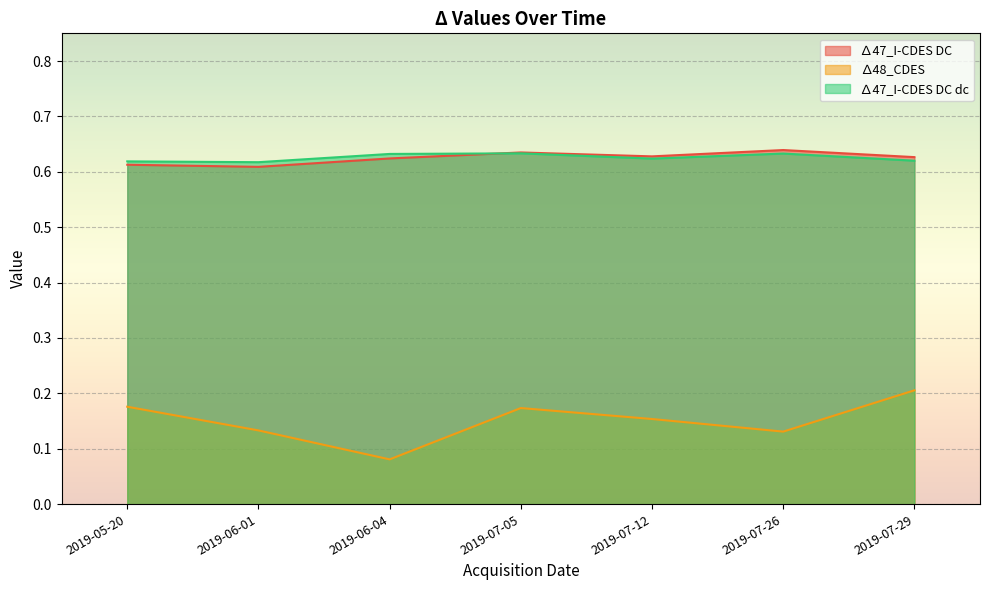

Reading left to right, list all the values displayed in this chart.

∆47_I-CDES DC: 2019-05-20=0.6	2019-06-01=0.6	2019-06-04=0.6	2019-07-05=0.6	2019-07-12=0.6	2019-07-26=0.6	2019-07-29=0.6
∆48_CDES: 2019-05-20=0.2	2019-06-01=0.1	2019-06-04=0.1	2019-07-05=0.2	2019-07-12=0.2	2019-07-26=0.1	2019-07-29=0.2
∆47_I-CDES DC dc: 2019-05-20=0.6	2019-06-01=0.6	2019-06-04=0.6	2019-07-05=0.6	2019-07-12=0.6	2019-07-26=0.6	2019-07-29=0.6